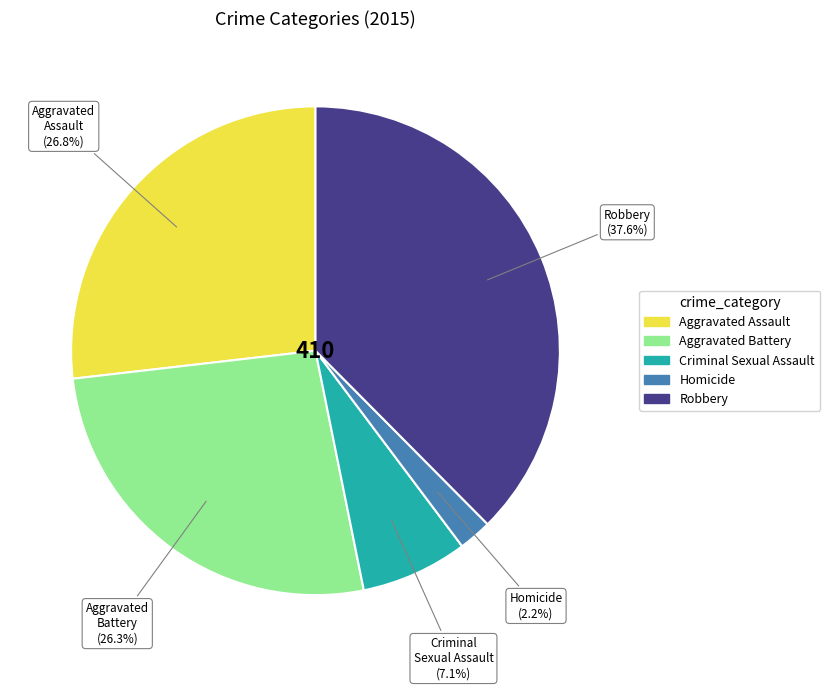

To the nearest percent, what is the combined percentage of Homicide and Criminal Sexual Assault?

9%